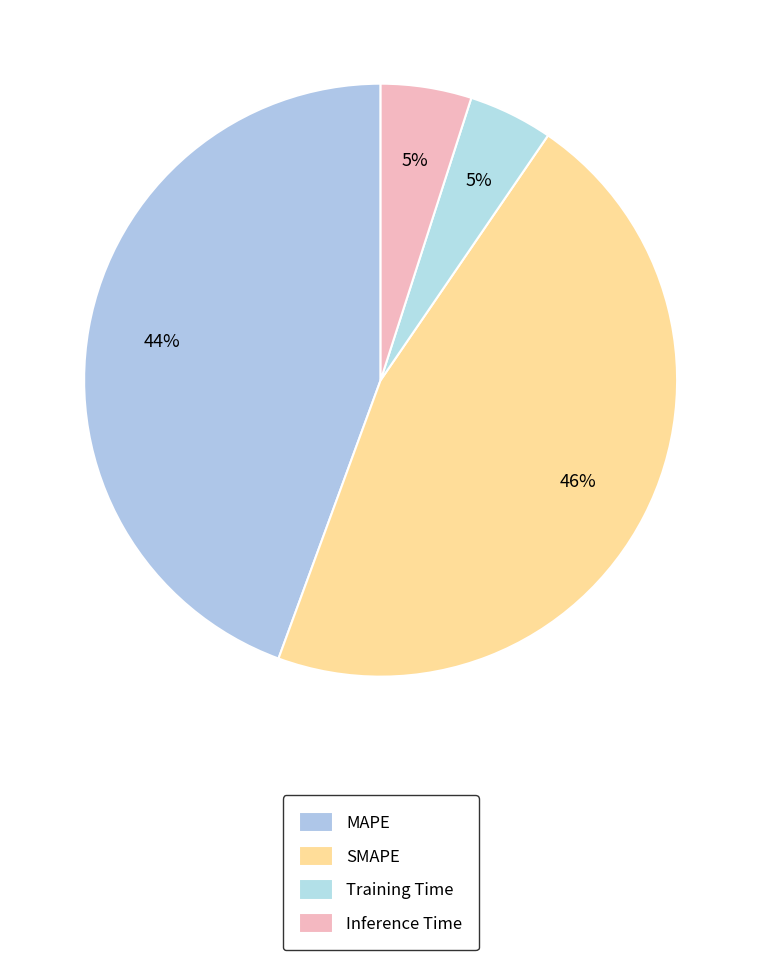

To the nearest percent, what is the combined percentage of MAPE and Inference Time?

49%